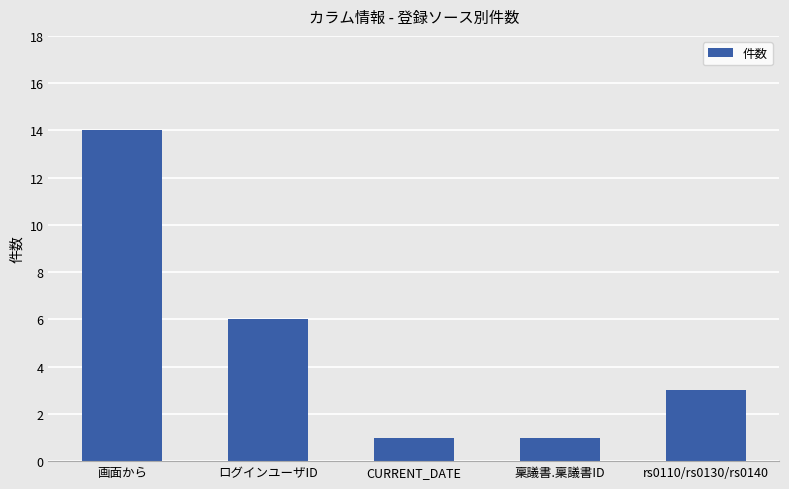

What is the difference between the maximum and minimum values?

13